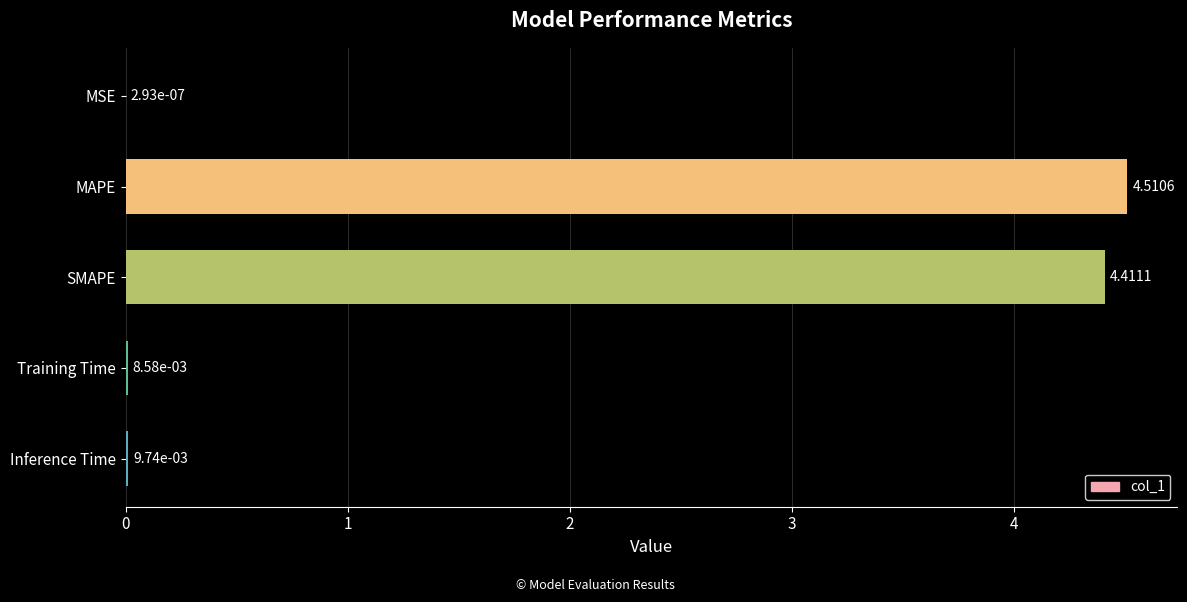

What is the sum of all values?

8.9